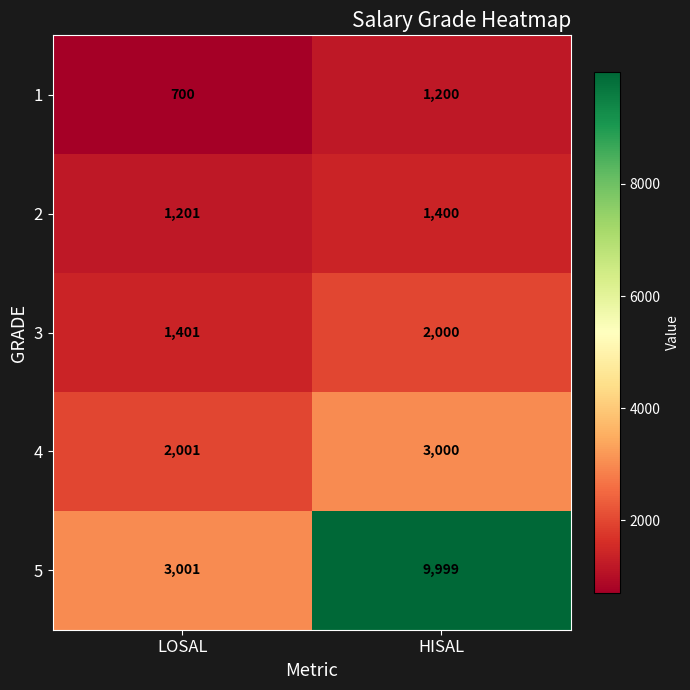

Is it true that 4 equals 3530 at LOSAL?

False